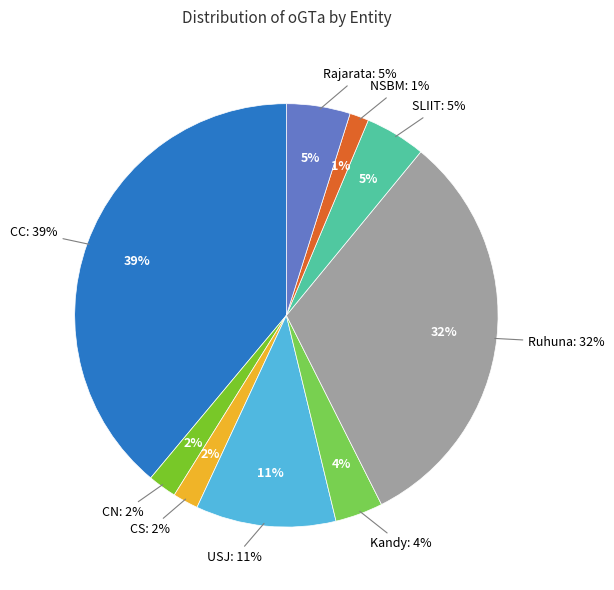

What percentage is the SLIIT slice, to the nearest percent?

5%